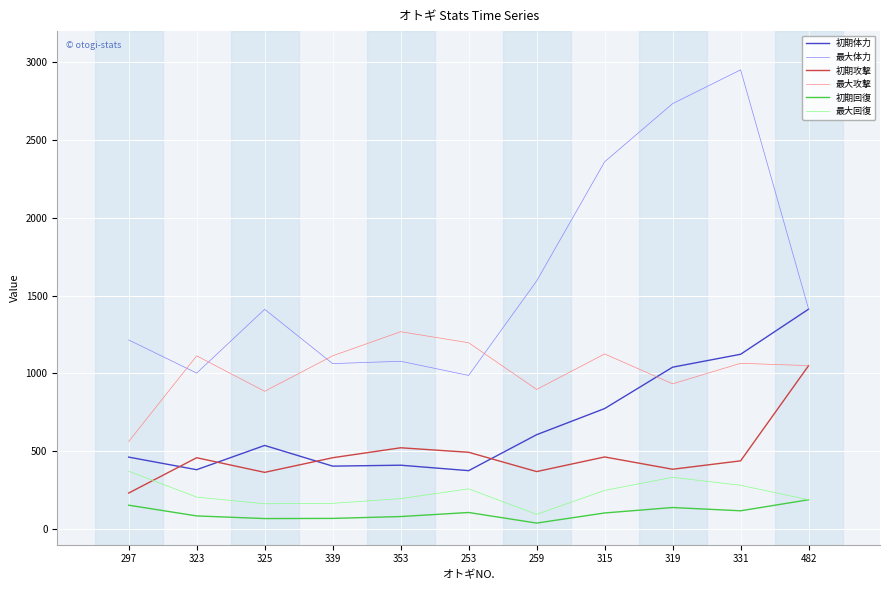

At which label does 初期回復 first exceed 103?

297